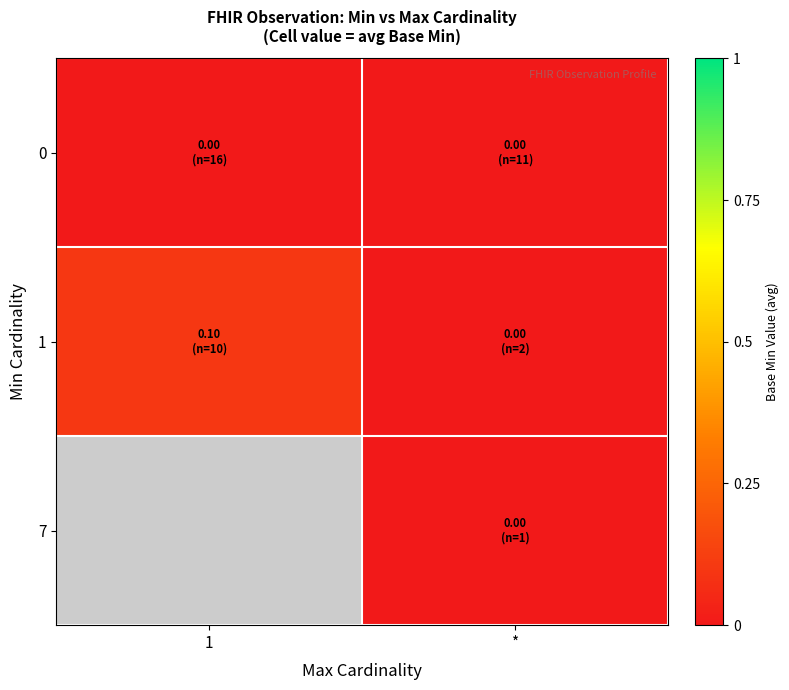

Which series has the largest range (max minus min)?

1